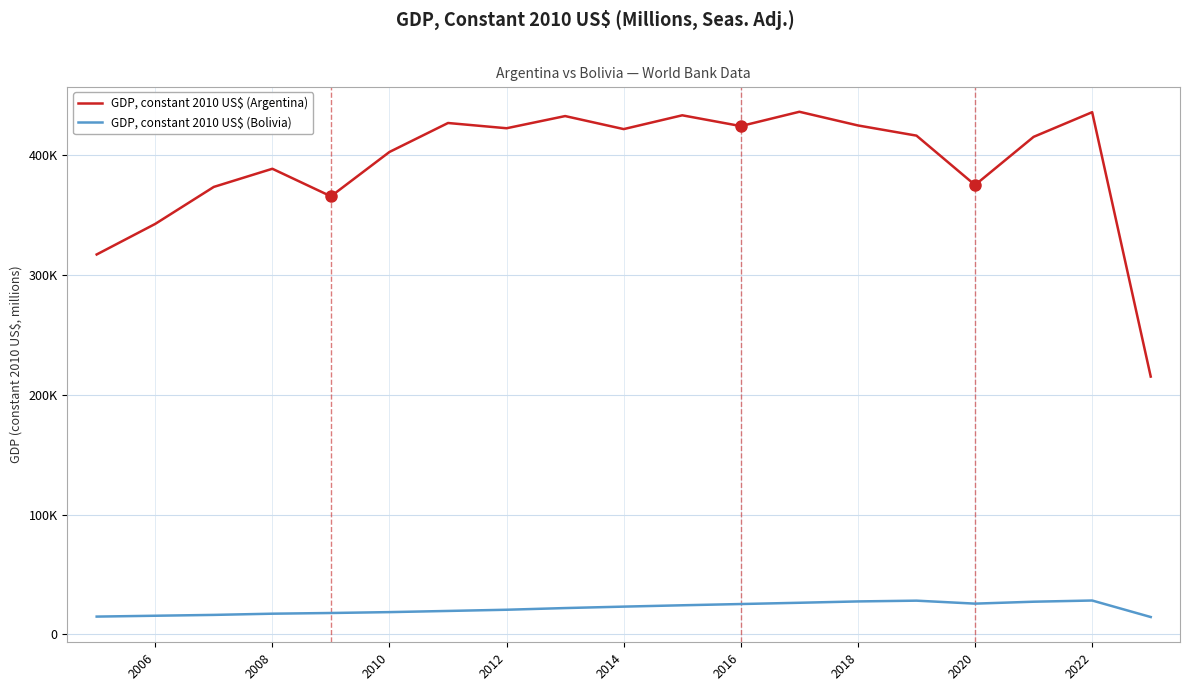

What is the label of the 2nd point from the left?

2006